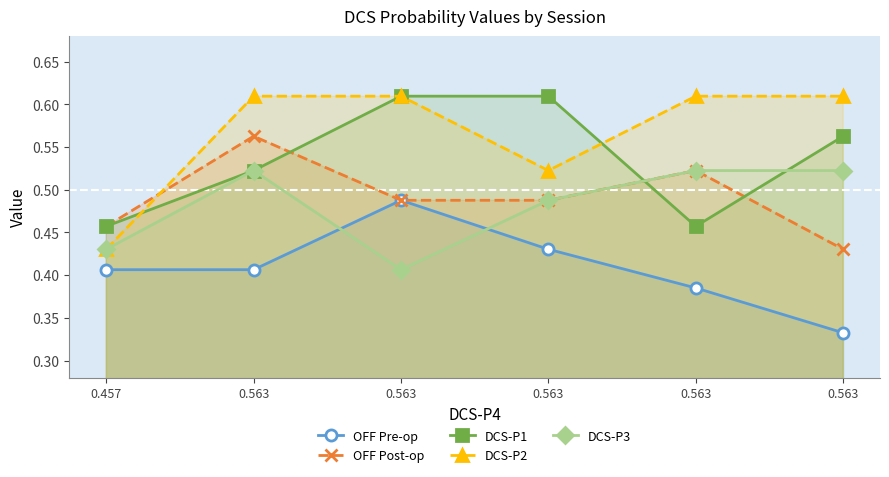

What is the difference between the maximum and minimum values in the OFF Post-op series?

0.1